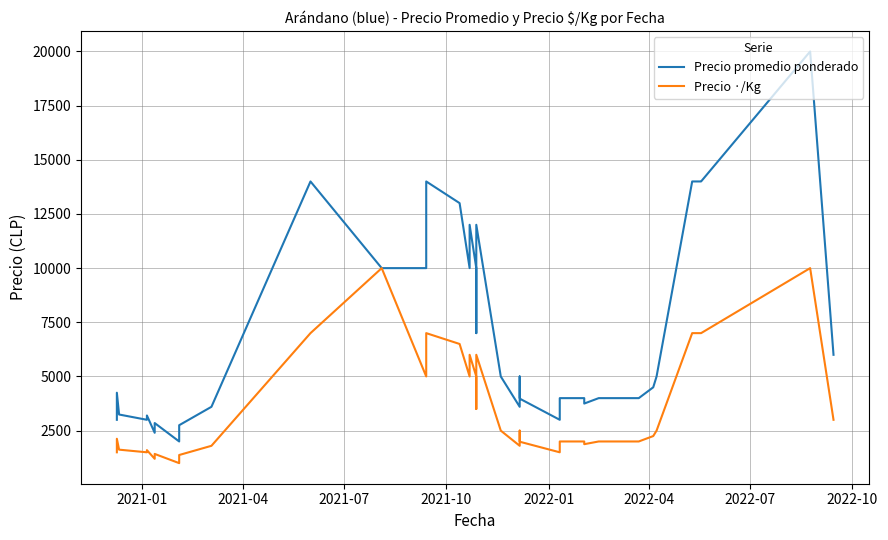

What is the average value of the Precio promedio ponderado series?

6802